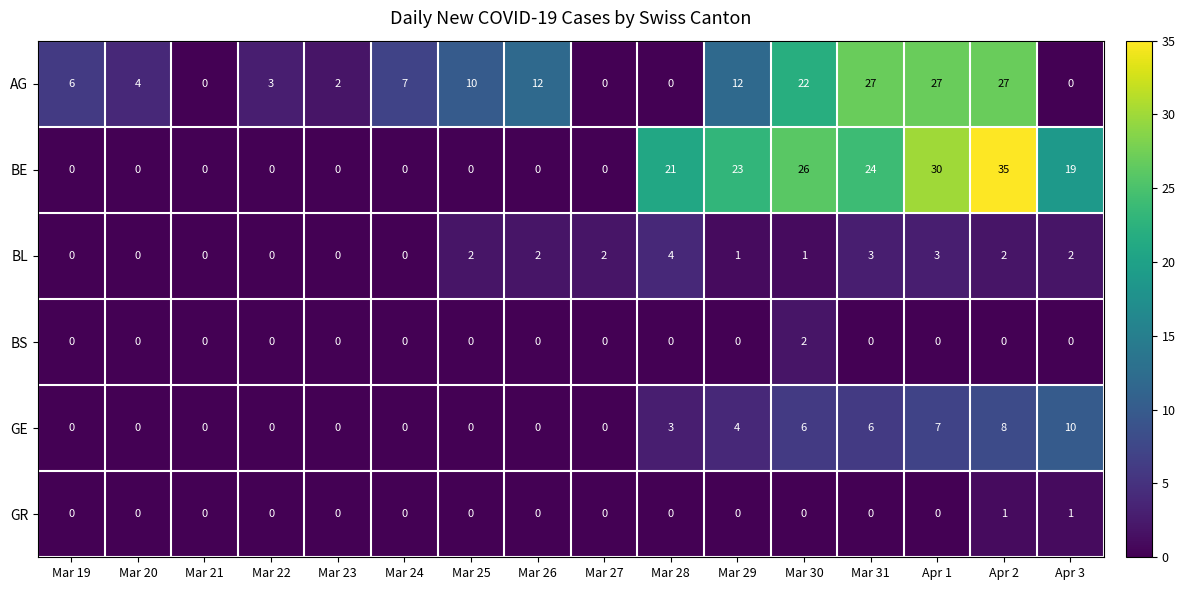

What is the sum of all AG values?

159